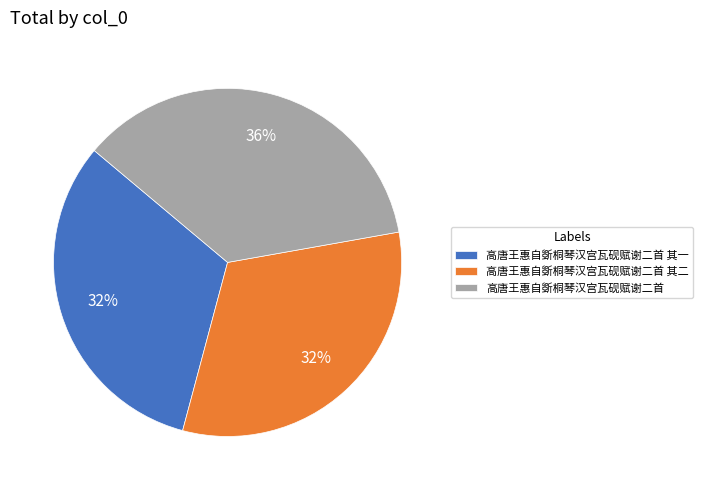

Is it true that 高唐王惠自斲桐琴汉宫瓦砚赋谢二首 其二 is 47% of the pie?

False